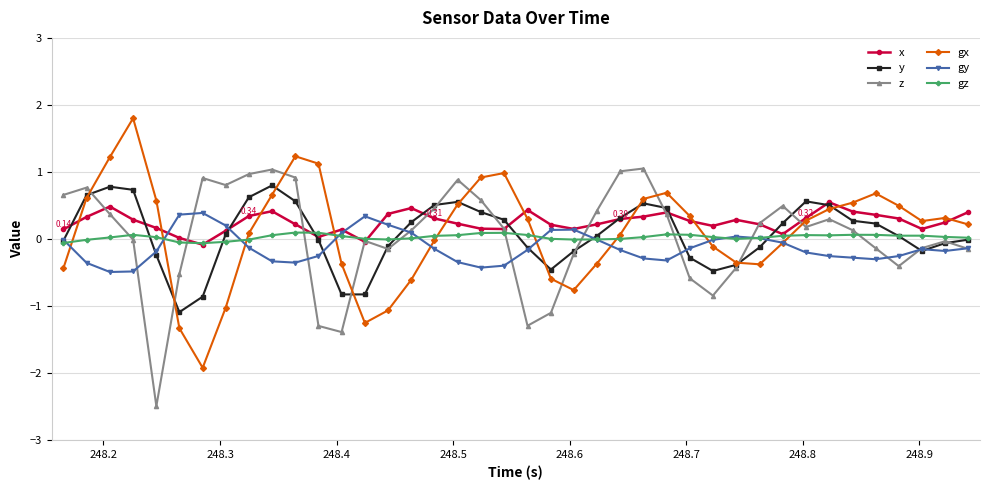

Which series has the largest total across all categories?

x